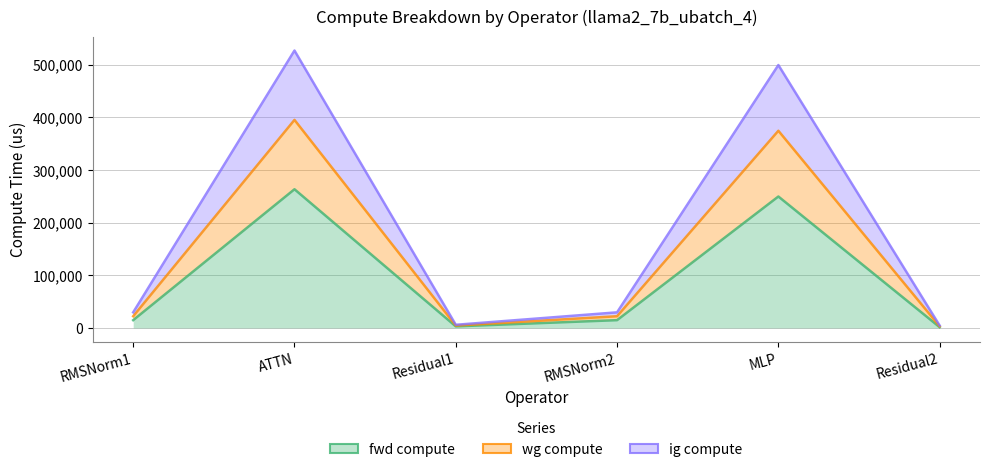

How many series are shown in this chart?

3